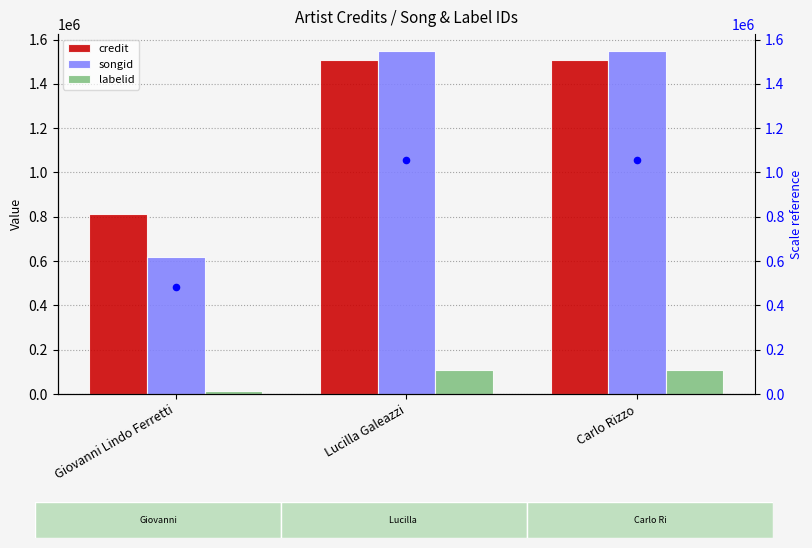

Which series reaches the maximum Y coordinate?

songid